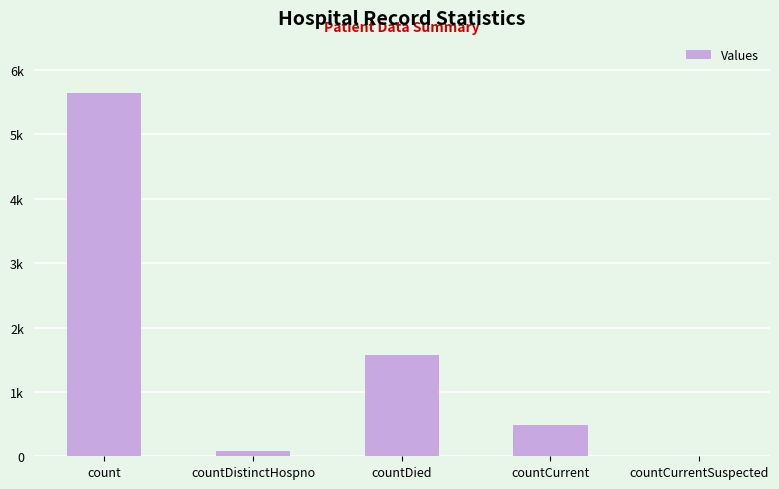

What is the greatest value displayed?

5645